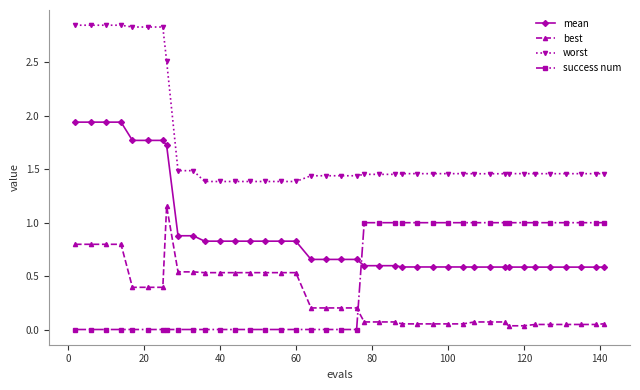

Which series has the largest range (max minus min)?

worst